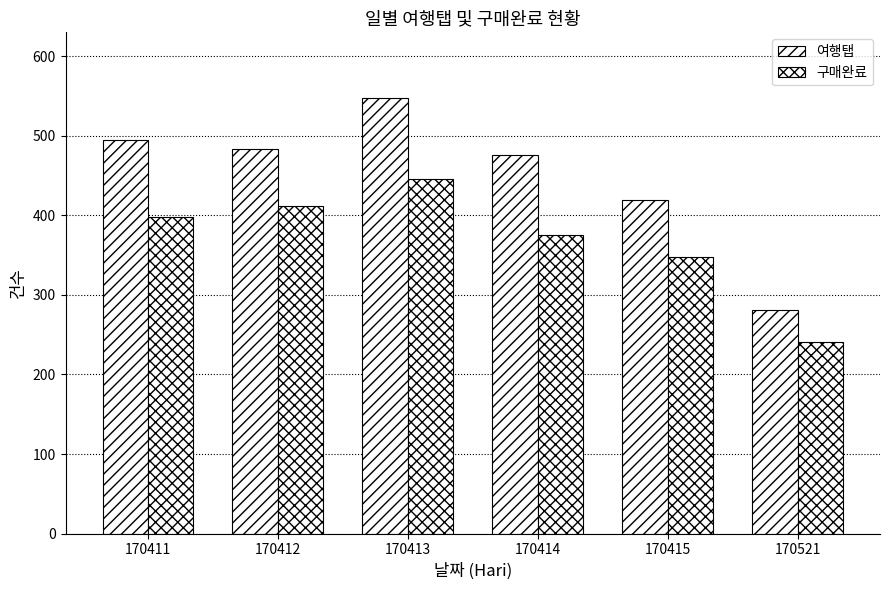

Which series has the widest spread of values?

여행탭